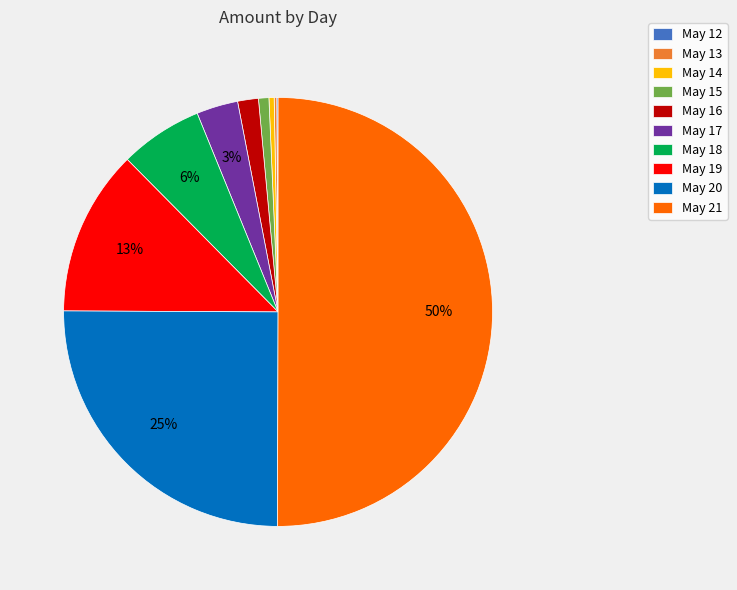

Between May 21 and May 15, which is larger?

May 21